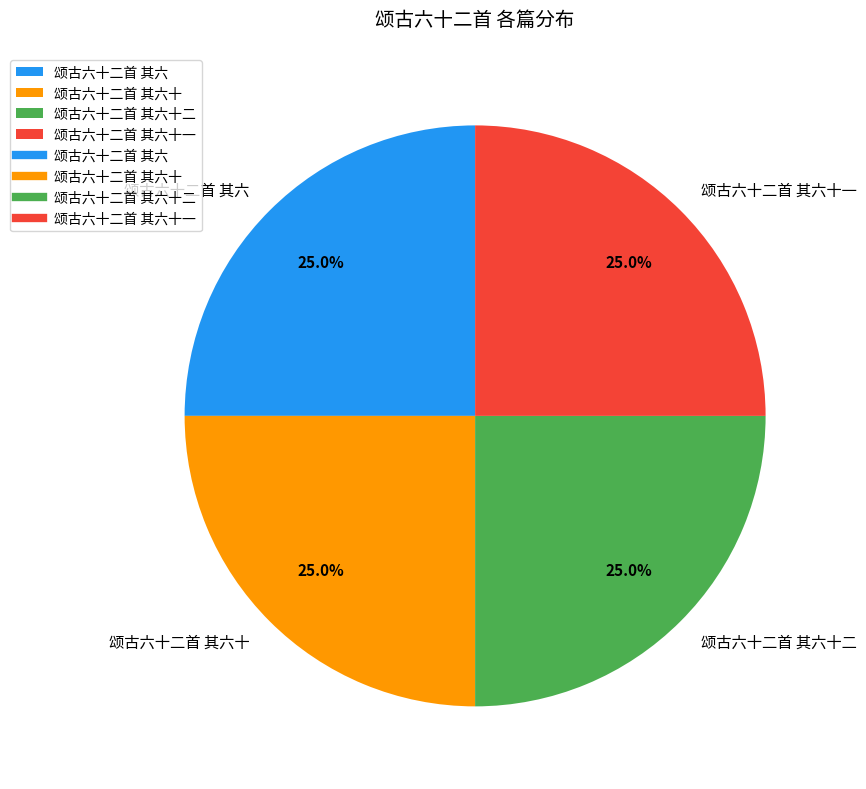

Count the number of slices in the pie.

4